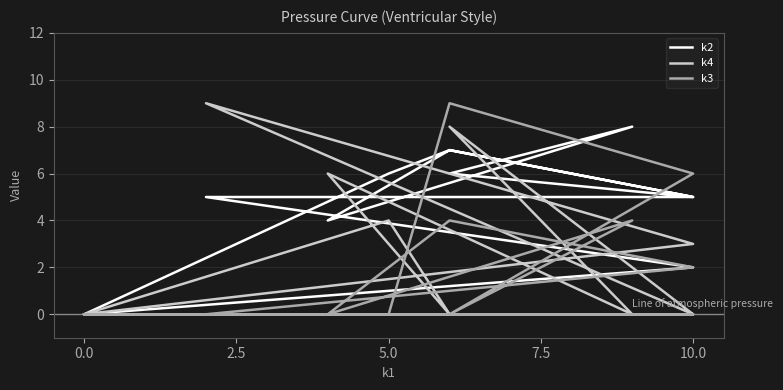

Where do k4 and k3 first cross each other?

5.0 and 7.5